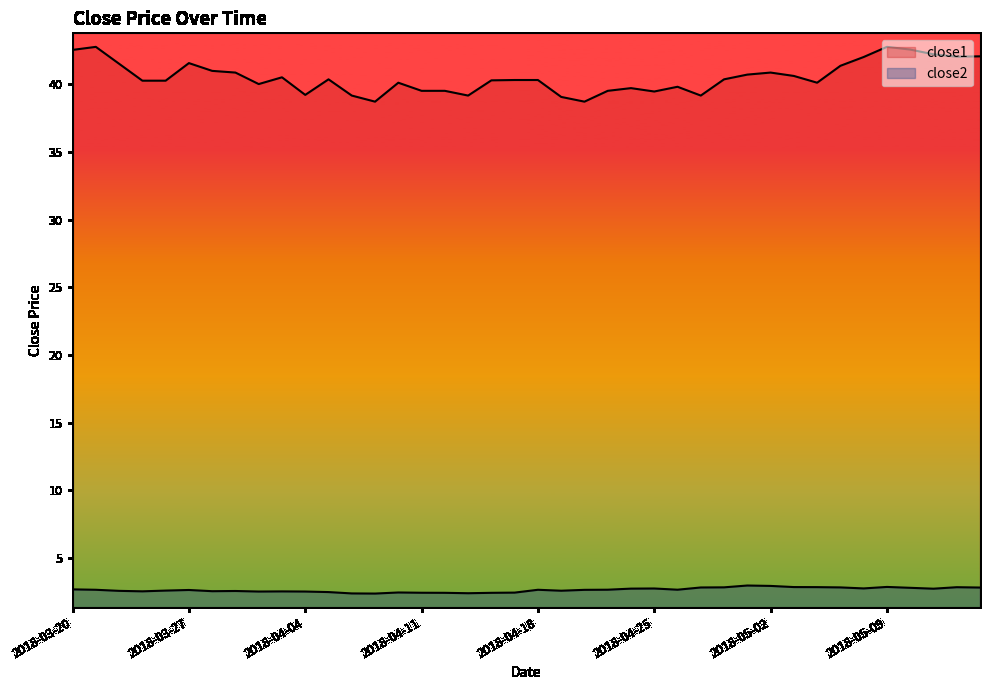

Reading left to right, list all the values displayed in this chart.

close1: 42.5	42.8	41.5	40.3	40.3	41.6	41.0	40.9	40.0	40.5	39.2	40.4	39.2	38.7	40.1	39.5	39.5	39.2	40.3	40.3	40.3	39.1	38.7	39.5	39.7	39.5	39.8	39.2	40.4	40.7	40.9	40.6	40.1	41.4	42.0	42.8	42.6	42.2	42.0	42.1
close2: 2.7	2.6	2.6	2.5	2.6	2.6	2.5	2.6	2.5	2.5	2.5	2.5	2.4	2.4	2.4	2.4	2.4	2.4	2.4	2.4	2.6	2.6	2.6	2.6	2.7	2.7	2.6	2.8	2.8	3.0	2.9	2.8	2.8	2.8	2.7	2.9	2.8	2.7	2.8	2.8